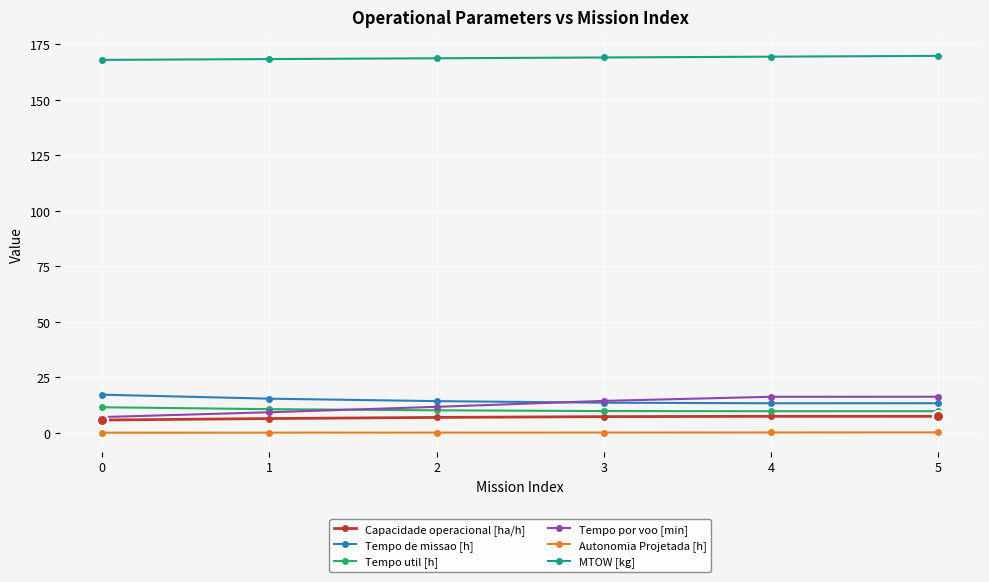

At how many categories does at least one series exceed 14?

6